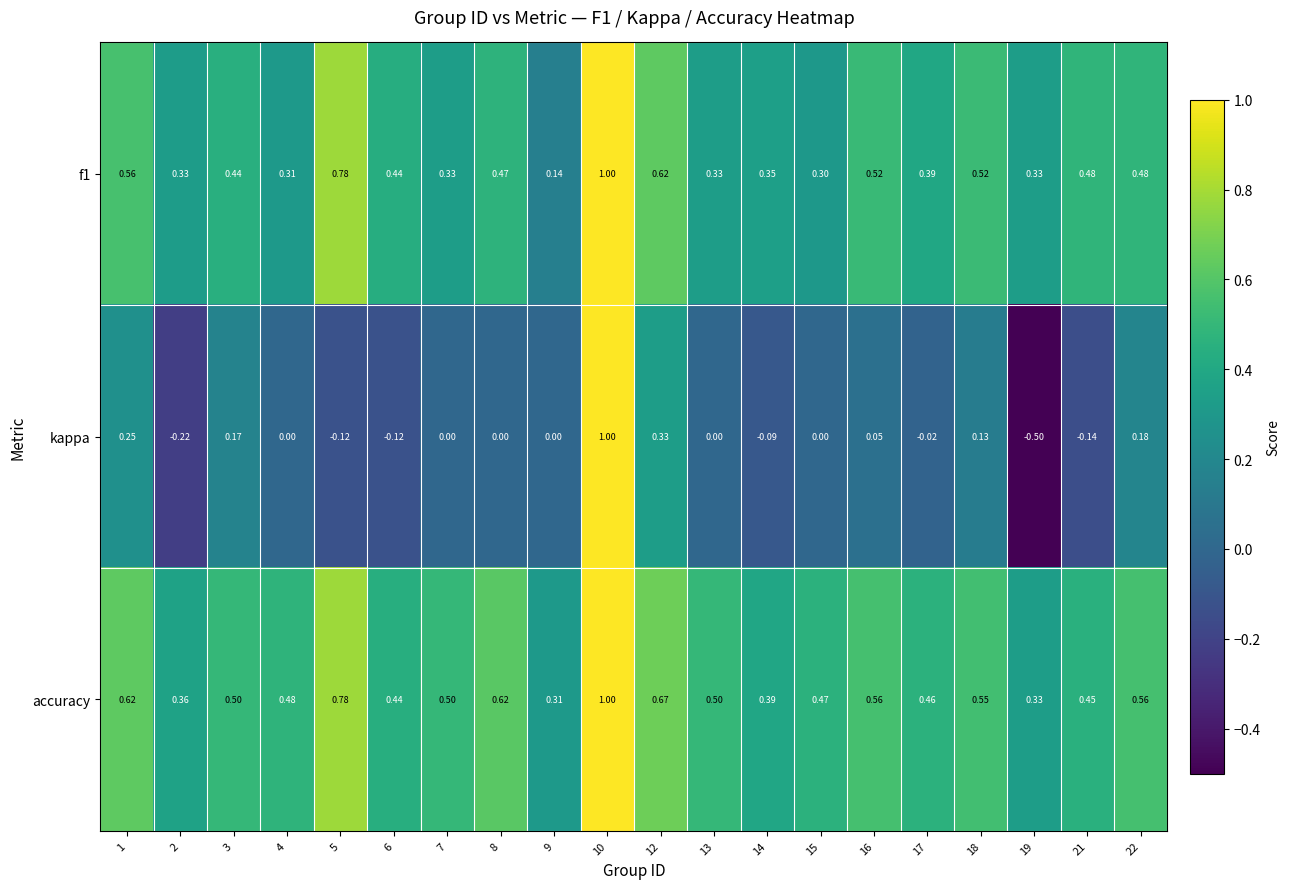

Rank the series at 21 from lowest to highest value.

kappa, accuracy, f1